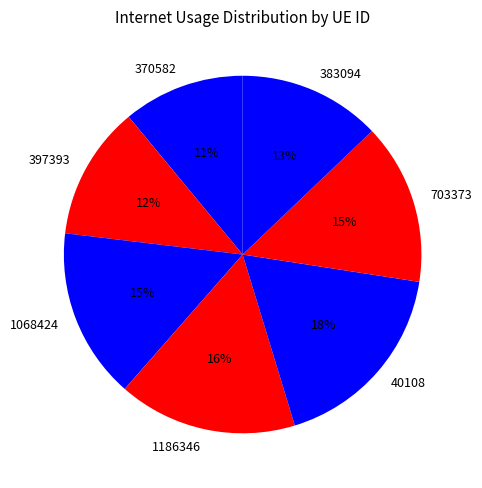

Between 1068424 and 397393, which is larger?

1068424